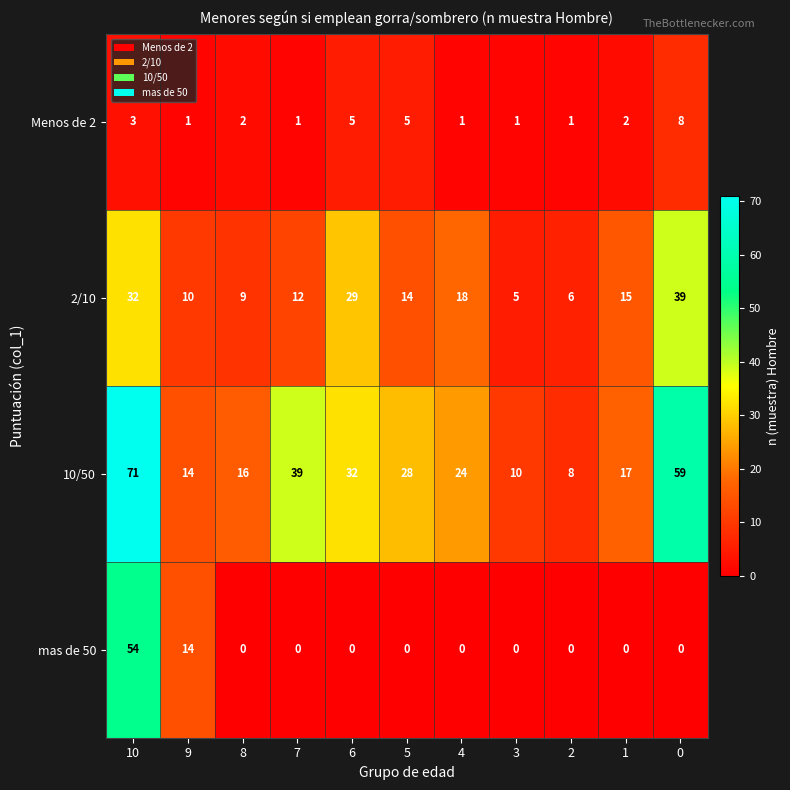

Which series changed the most between 6 and 0?

10/50